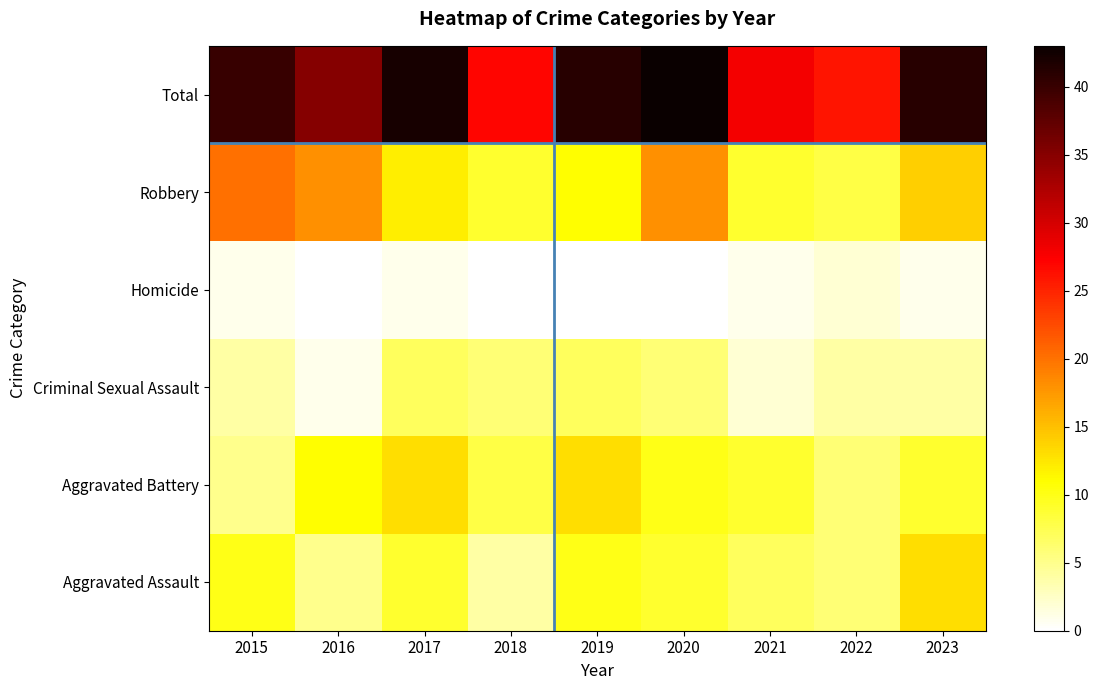

Reading right to left, what are all the values shown in this chart?

Aggravated Assault: 2023=13	2022=6	2021=7	2020=9	2019=10	2018=4	2017=9	2016=5	2015=10
Aggravated Battery: 2023=9	2022=6	2021=9	2020=10	2019=13	2018=8	2017=13	2016=11	2015=5
Criminal Sexual Assault: 2023=4	2022=4	2021=2	2020=6	2019=7	2018=6	2017=7	2016=1	2015=4
Homicide: 2023=1	2022=2	2021=1	2020=0	2019=0	2018=0	2017=1	2016=0	2015=1
Robbery: 2023=14	2022=8	2021=9	2020=18	2019=11	2018=9	2017=12	2016=18	2015=20
Total: 2023=41	2022=26	2021=28	2020=43	2019=41	2018=27	2017=42	2016=35	2015=40